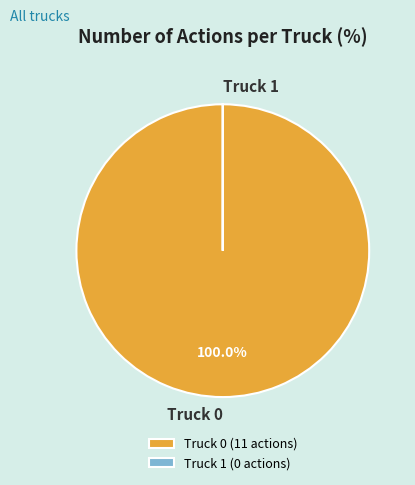

What is the smallest slice in the pie chart?

Truck 1